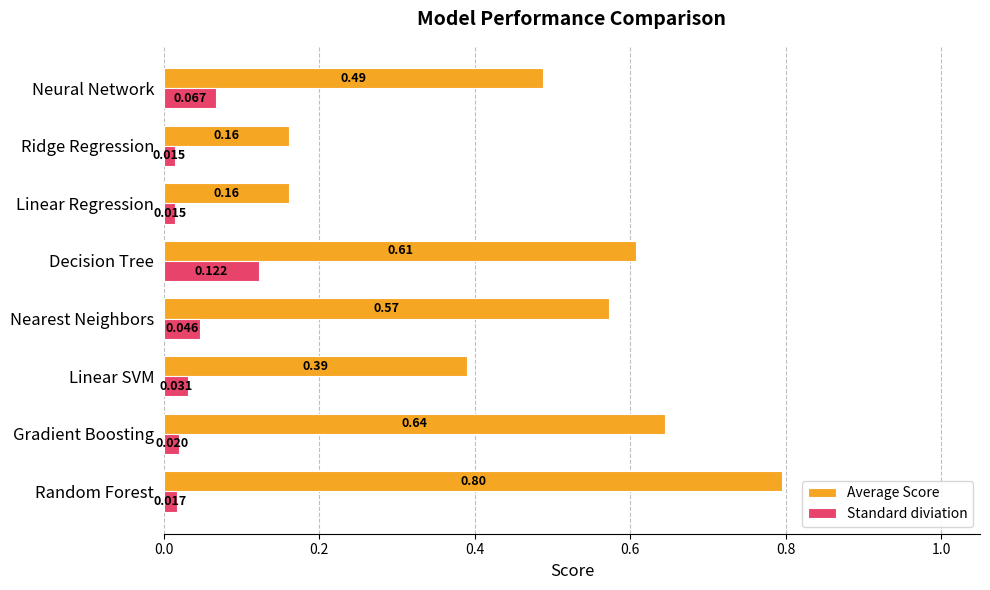

Which category has the highest value across all series?

Random Forest